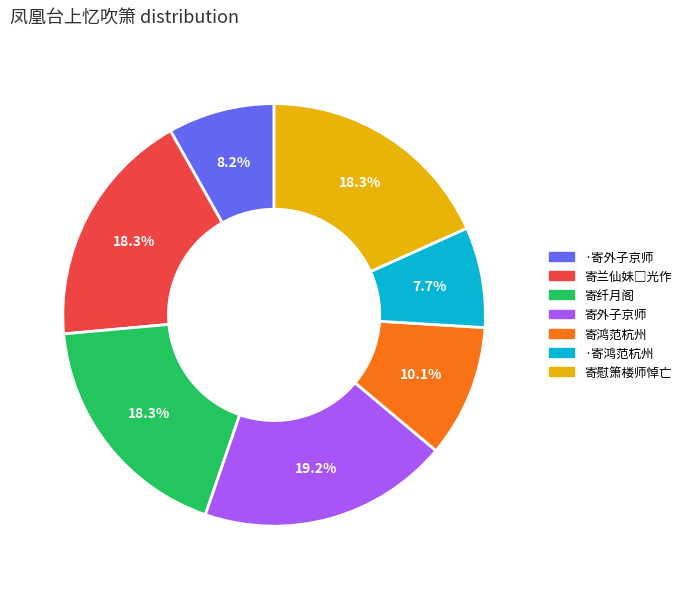

How many slices are in this pie chart?

7